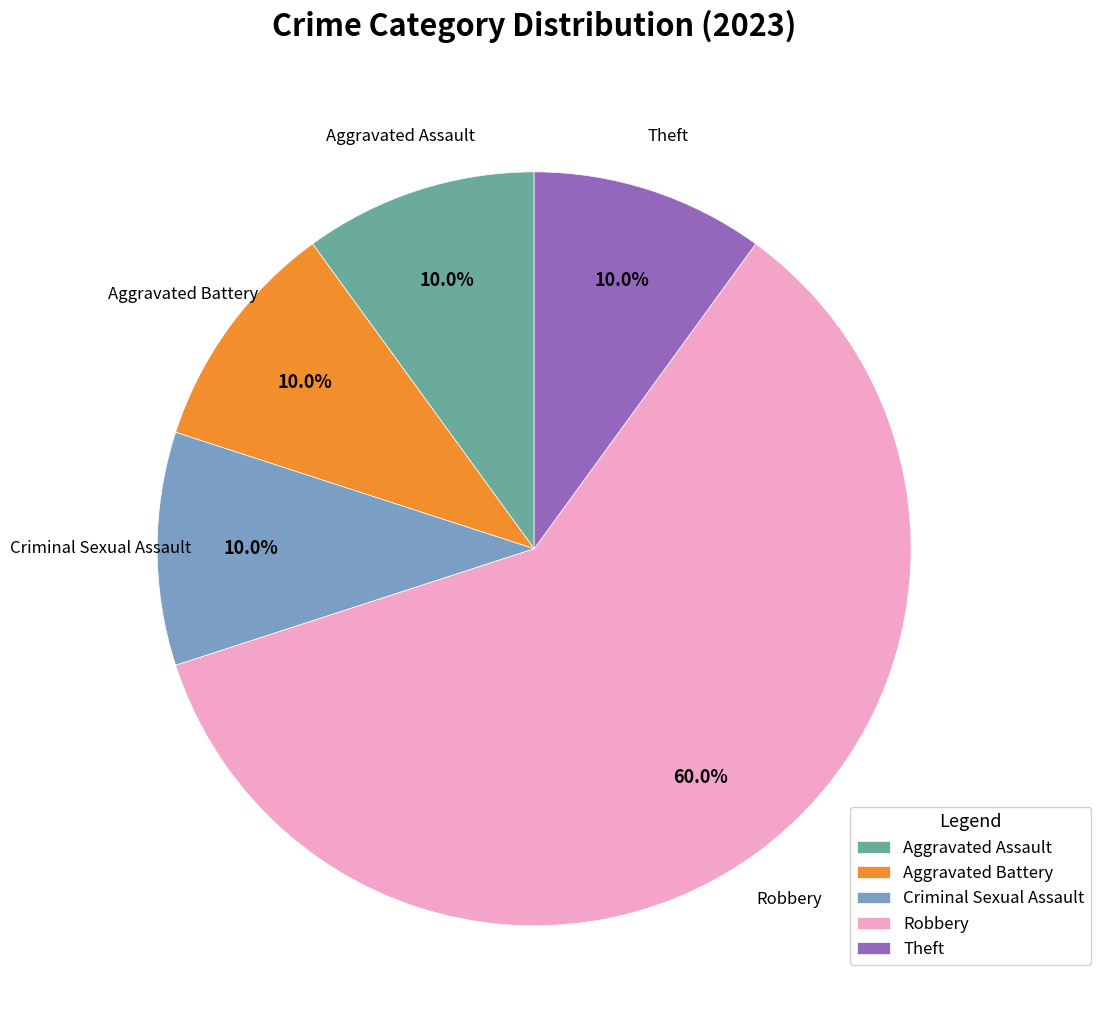

To the nearest percent, what is the average slice percentage?

20%